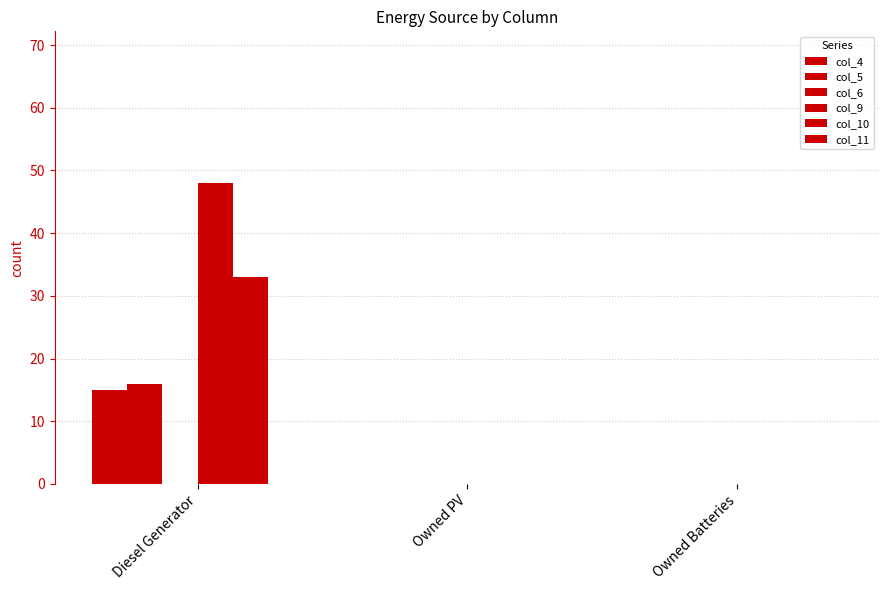

Are the bars grouped side by side (vs. stacked)?

Yes